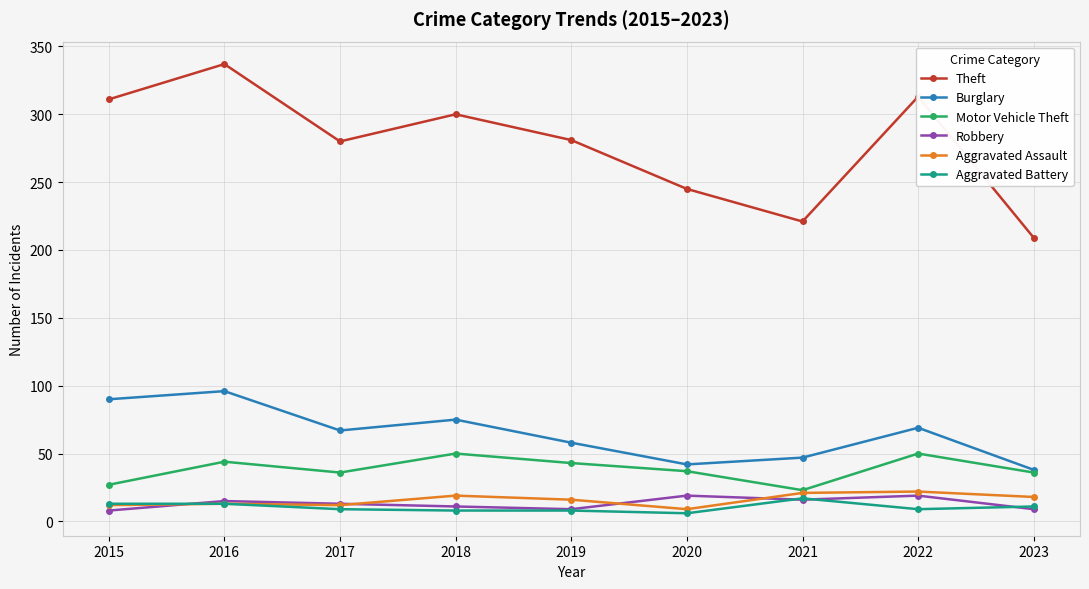

What is the value of the Aggravated Battery point at the 5th from the left?

8